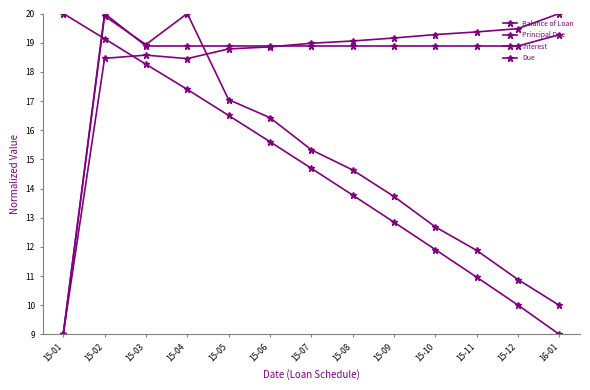

Reading left to right, extract all data points from this chart.

Balance of Loan: 20.0	19.1	18.3	17.4	16.5	15.6	14.7	13.8	12.8	11.9	11.0	10.0	9.0
Principal Due: 9.0	18.5	18.6	18.5	18.8	18.9	19.0	19.1	19.2	19.3	19.4	19.5	20.0
Interest: 9.0	19.9	18.9	20.0	17.0	16.4	15.3	14.6	13.7	12.7	11.9	10.9	10.0
Due: 9.0	20.0	18.9	18.9	18.9	18.9	18.9	18.9	18.9	18.9	18.9	18.9	19.3